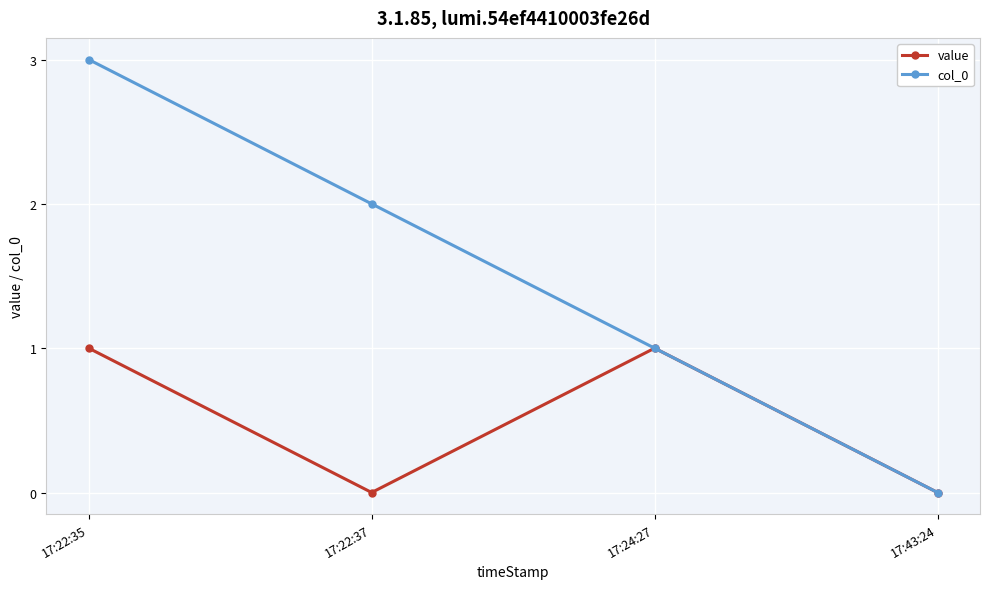

Rank the series at 17:22:37 from highest to lowest value.

col_0, value